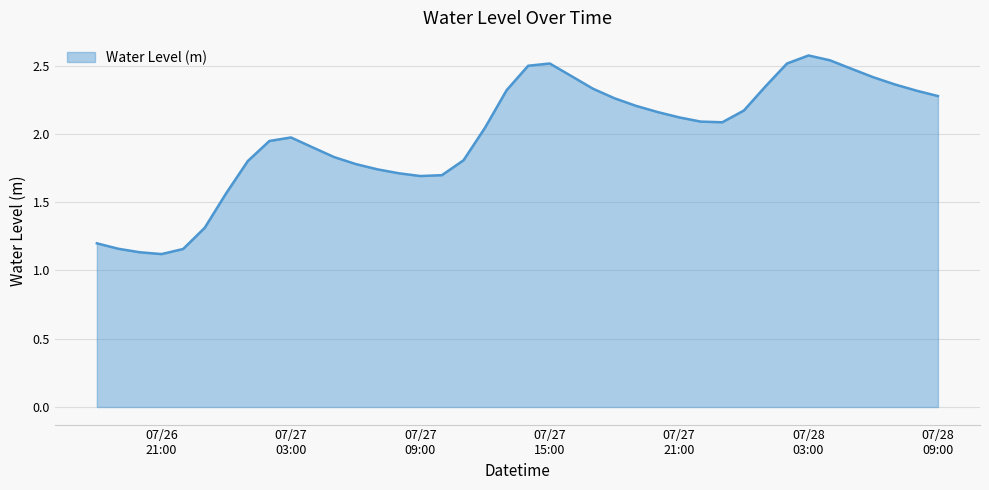

What is the greatest value displayed?

2.6